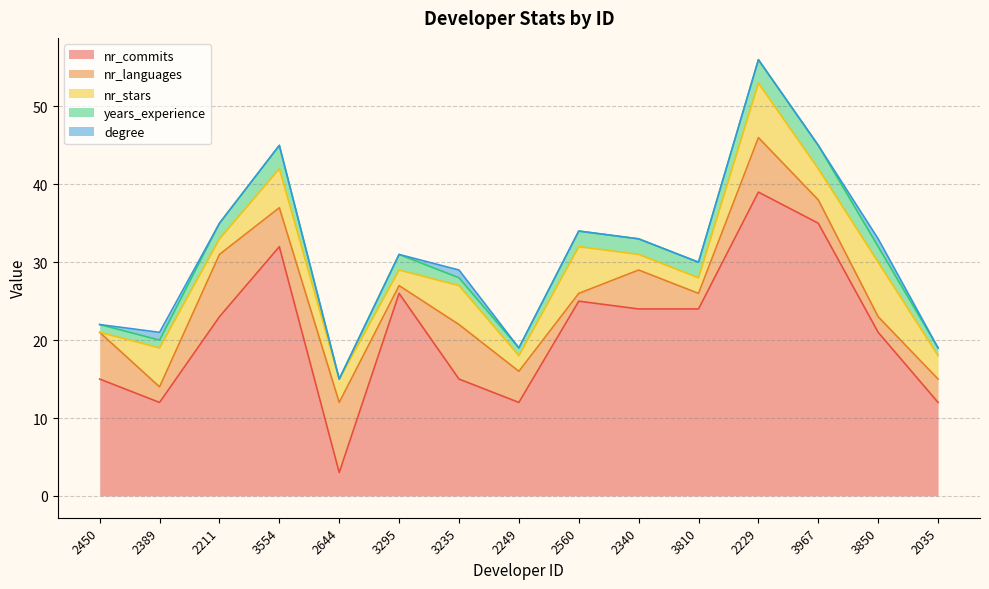

True or false: nr_stars and years_experience intersect in this chart.

True